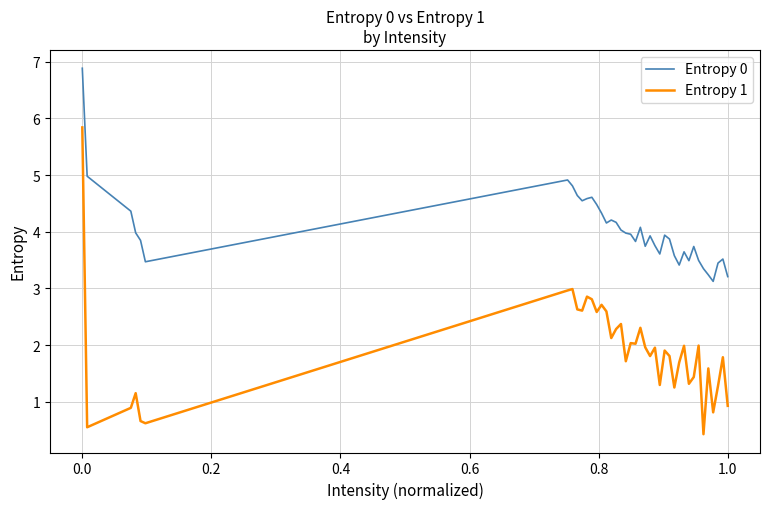

At how many categories does at least one series exceed 0?

40